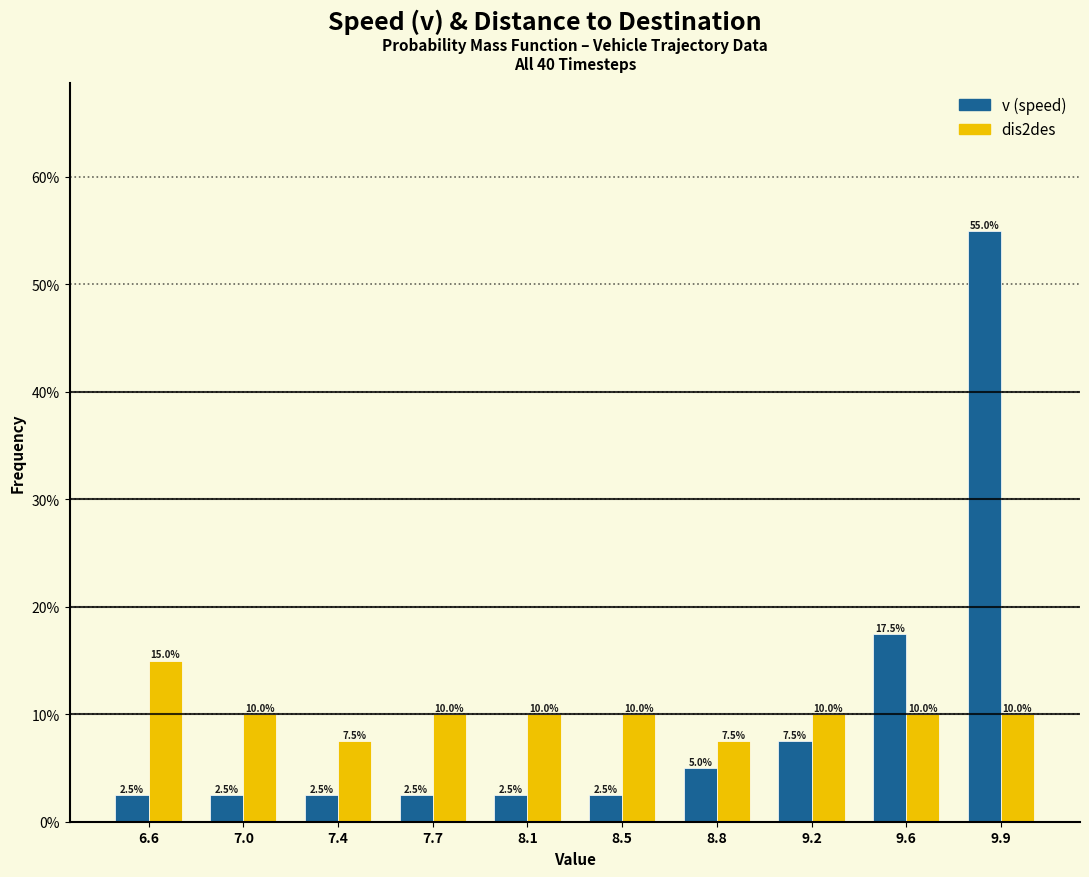

Reading right to left, extract all data points from this chart.

v (speed): 55.0	17.5	7.5	5.0	2.5	2.5	2.5	2.5	2.5	2.5
dis2des: 10.0	10.0	10.0	7.5	10.0	10.0	10.0	7.5	10.0	15.0